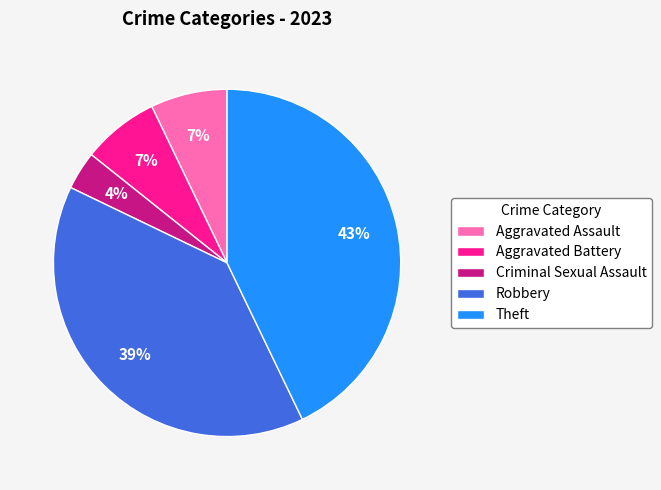

Which has a higher value, Criminal Sexual Assault or Aggravated Assault?

Aggravated Assault